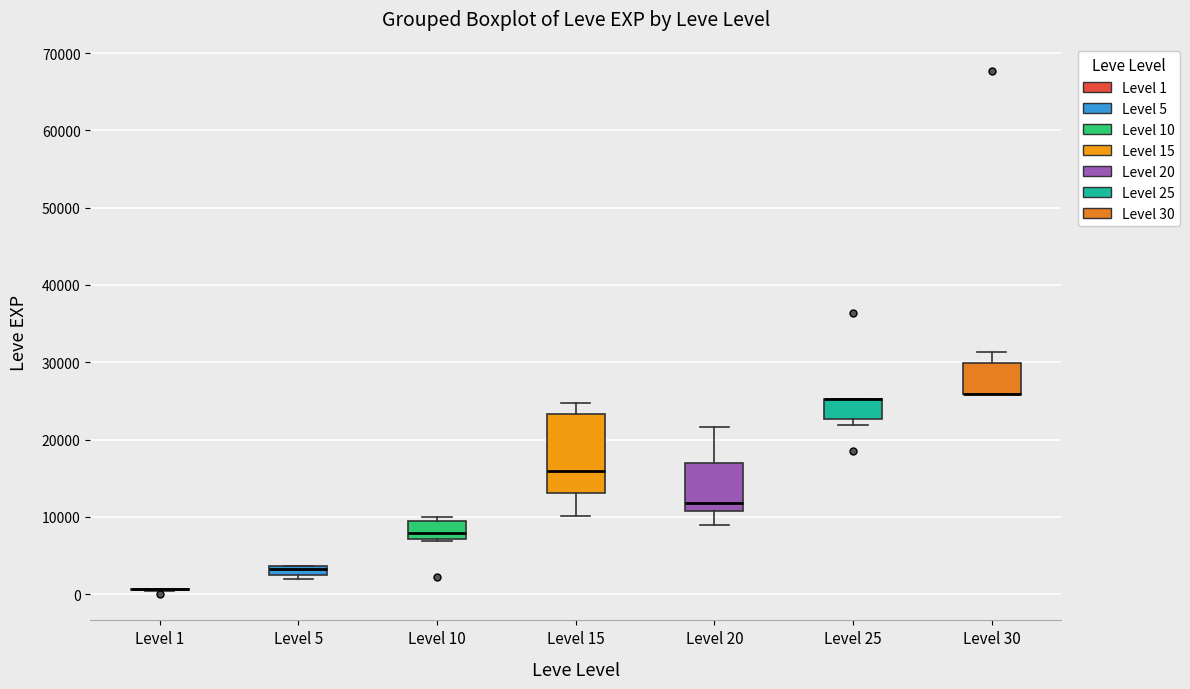

Where is the lower edge of the box for Level 10 on the y-axis? The values are not printed on the chart, so give them approximately, as read against the axis.

7000